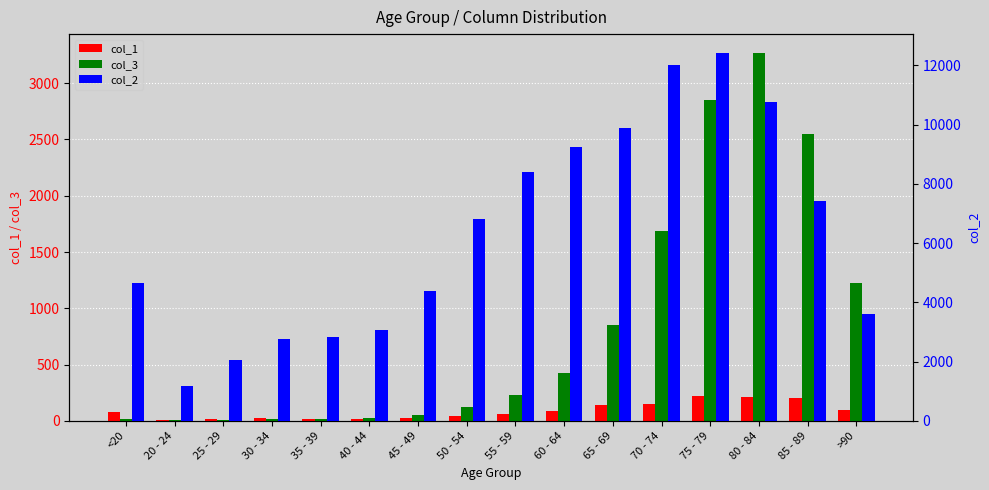

True or false: col_2 has a value of 470 at 20 - 24.

False